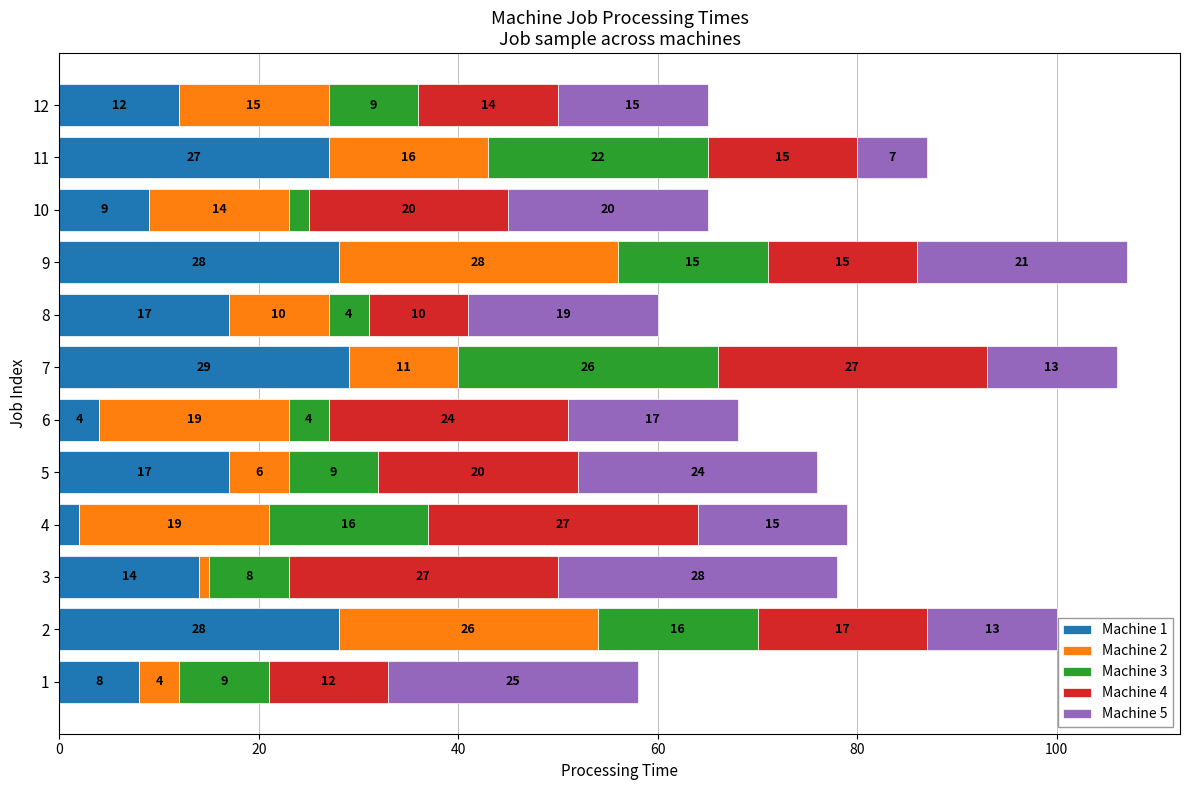

What is the total value across all series at 6?

68